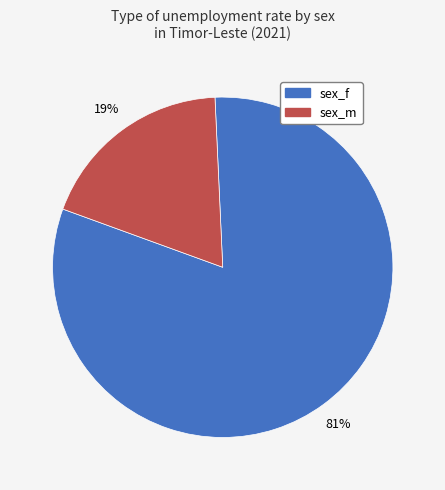

Between sex_m and sex_f, which is larger?

sex_f